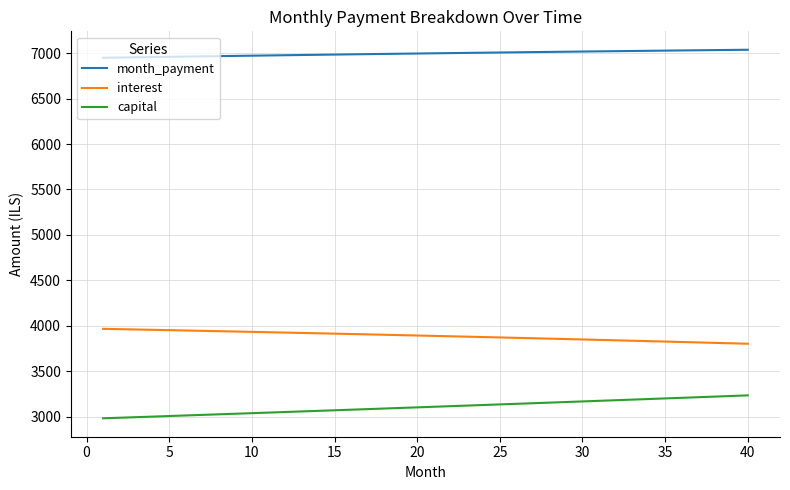

True or false: interest and month_payment intersect in this chart.

False